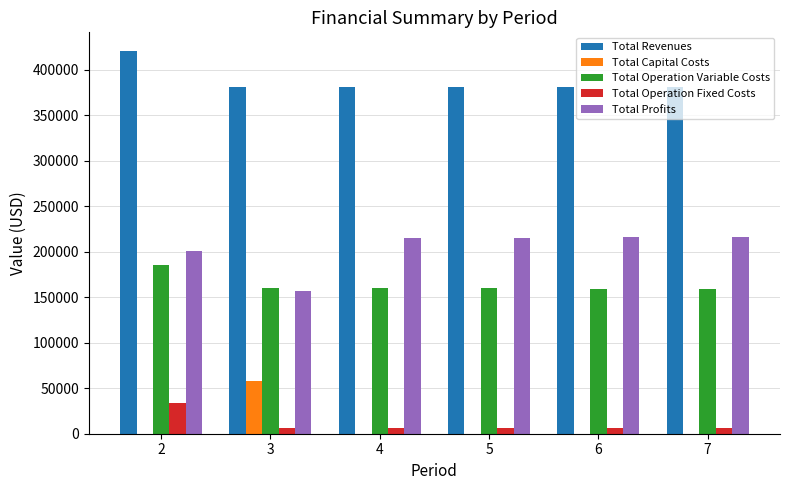

What is the sum of all Total Operation Fixed Costs values?

63892.4